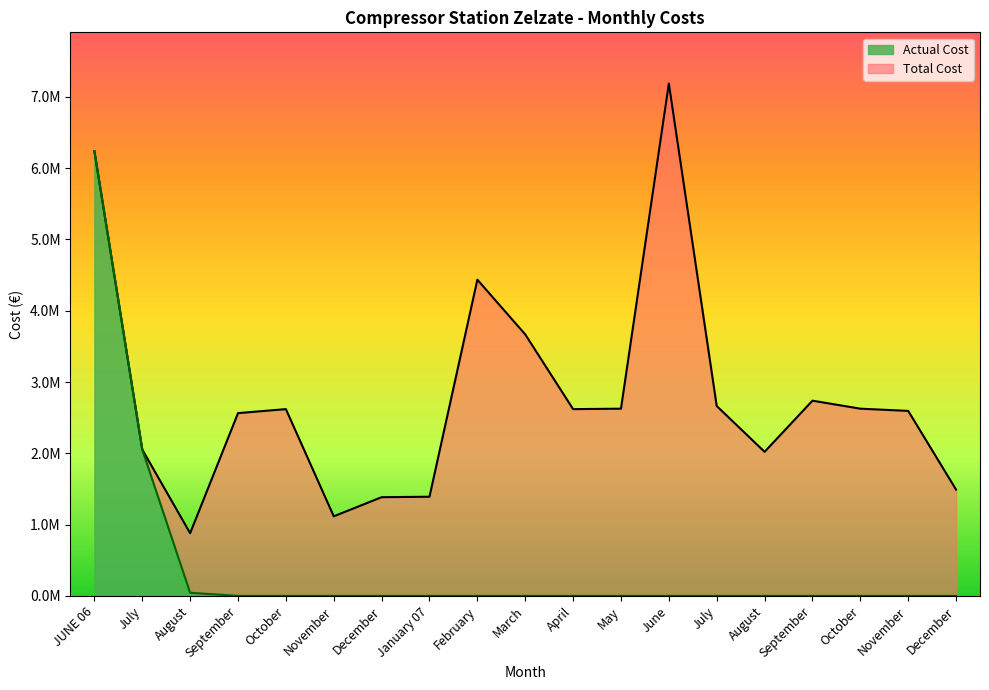

True or false: Actual Cost and Total Cost cross at least once.

False